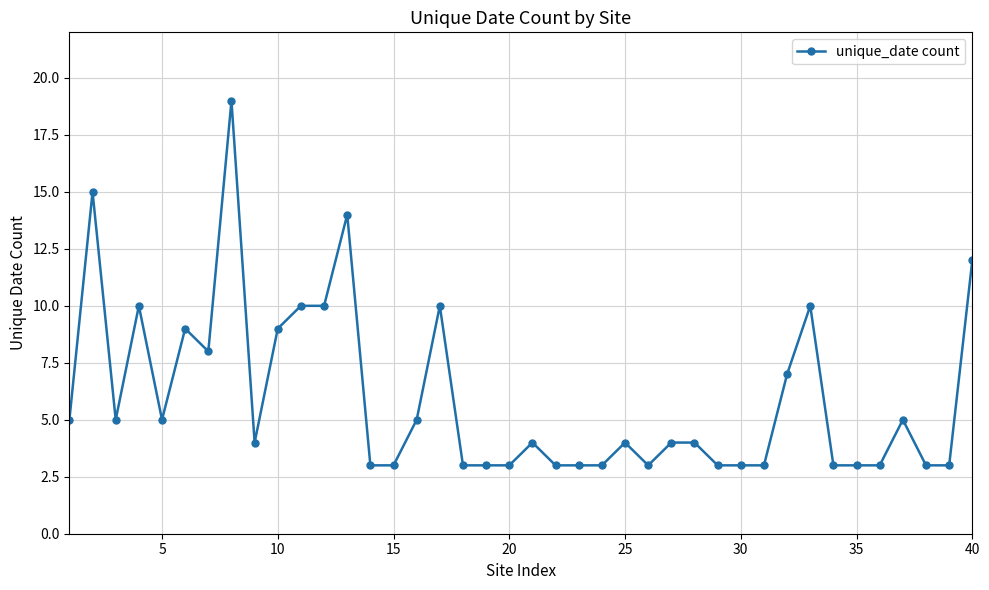

What is the sum of all values?

239